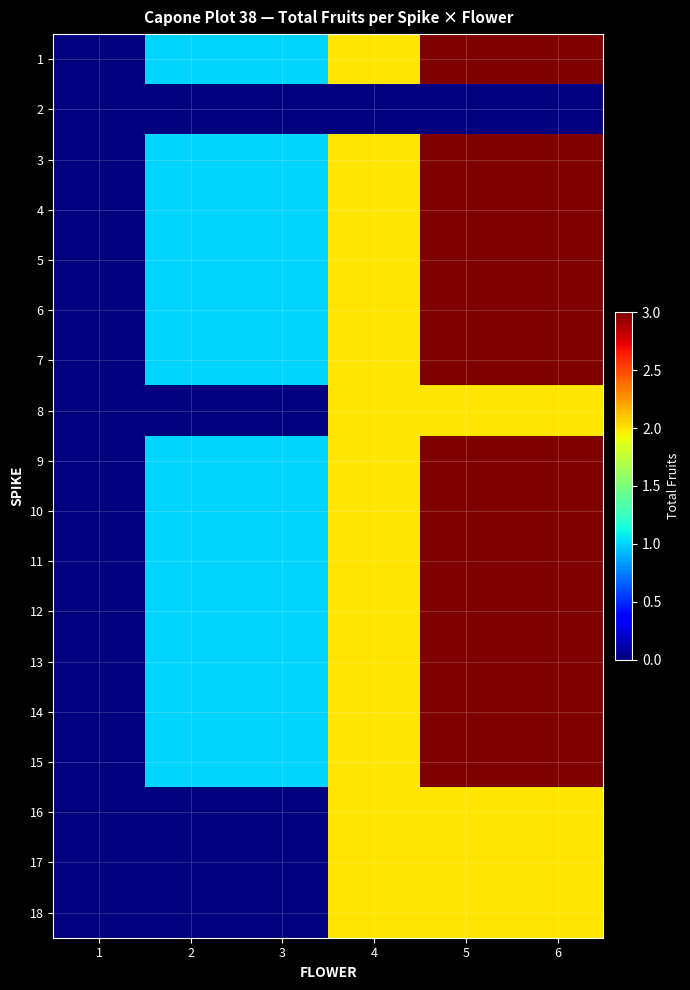

Which category has the highest value across all series?

5